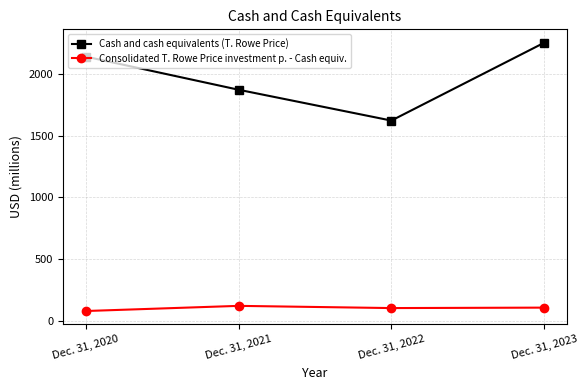

Where is Cash and cash equivalents (T. Rowe Price) nearest to the value 1940?

Dec. 31, 2021